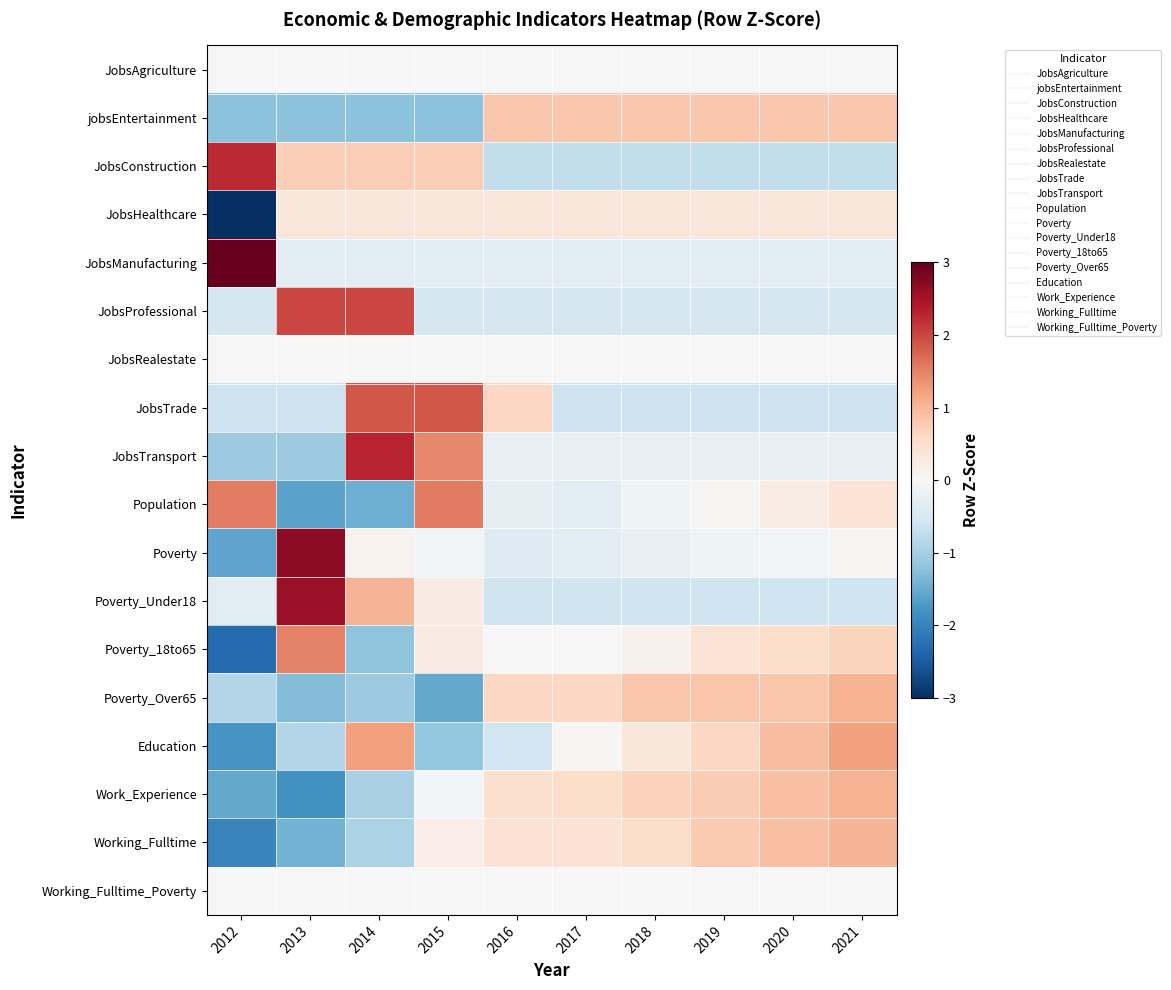

What is the difference between the highest and lowest values at 2017?

1.6